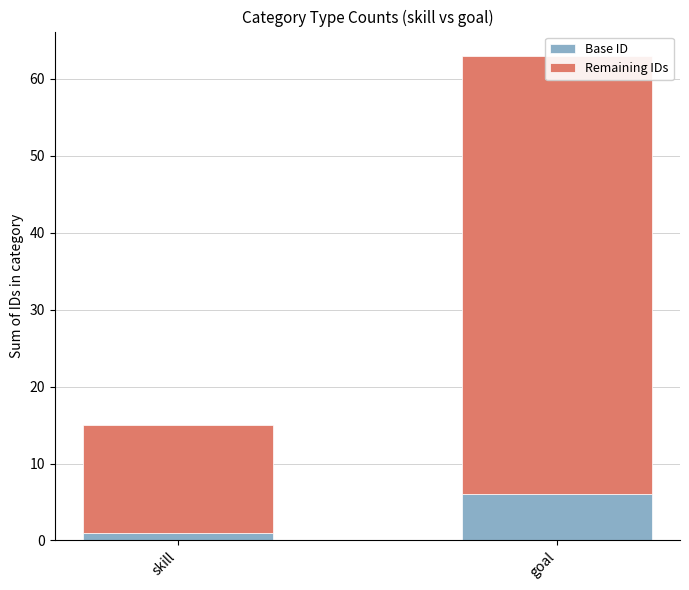

Rank the series by their maximum value, from highest to lowest.

goal, skill